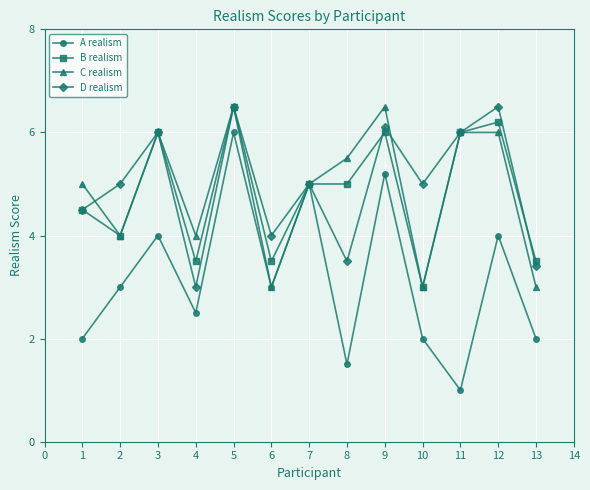

What is the minimum value for C realism?

3.0